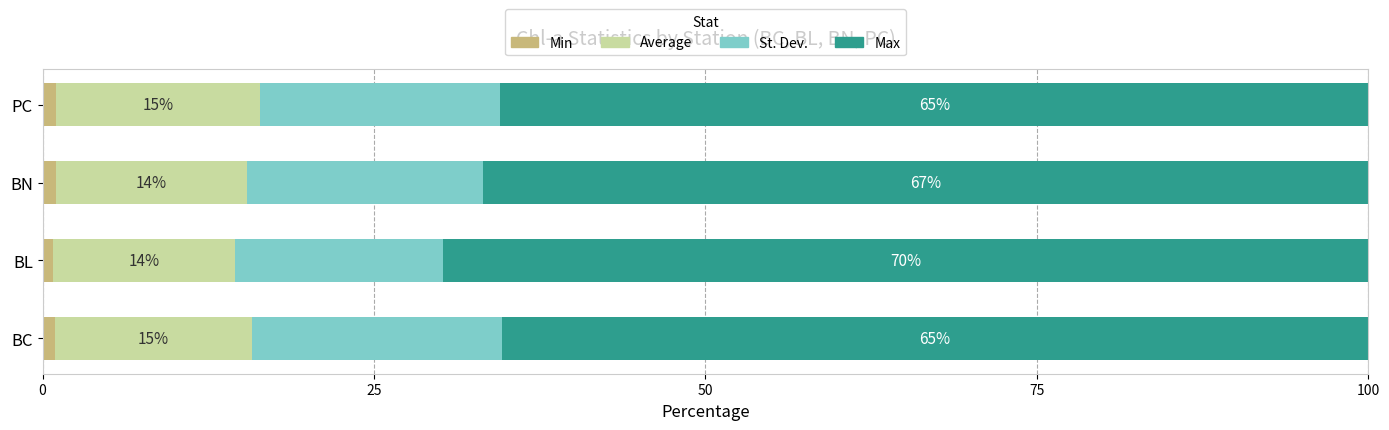

What are all the series names shown in the legend?

Min, Average, St. Dev., Max